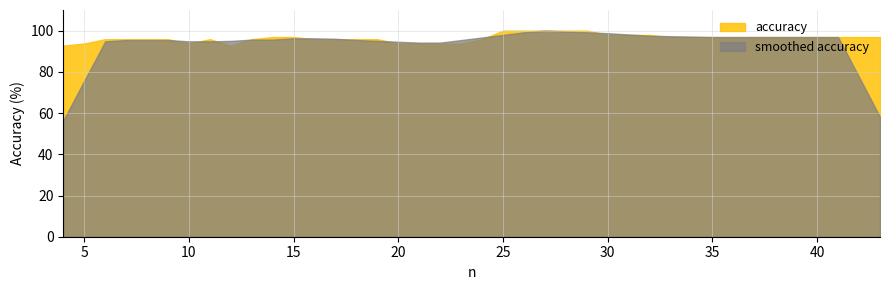

Where is the data nearest to the value 96?

6